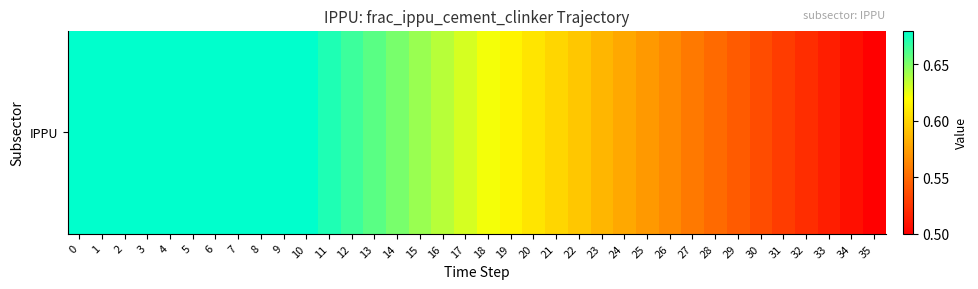

Rank the categories by value from lowest to highest.

35, 34, 33, 32, 31, 30, 29, 28, 27, 26, 25, 24, 23, 22, 21, 20, 19, 18, 17, 16, 15, 14, 13, 12, 11, 0, 1, 2, 3, 4, 5, 6, 7, 8, 9, 10